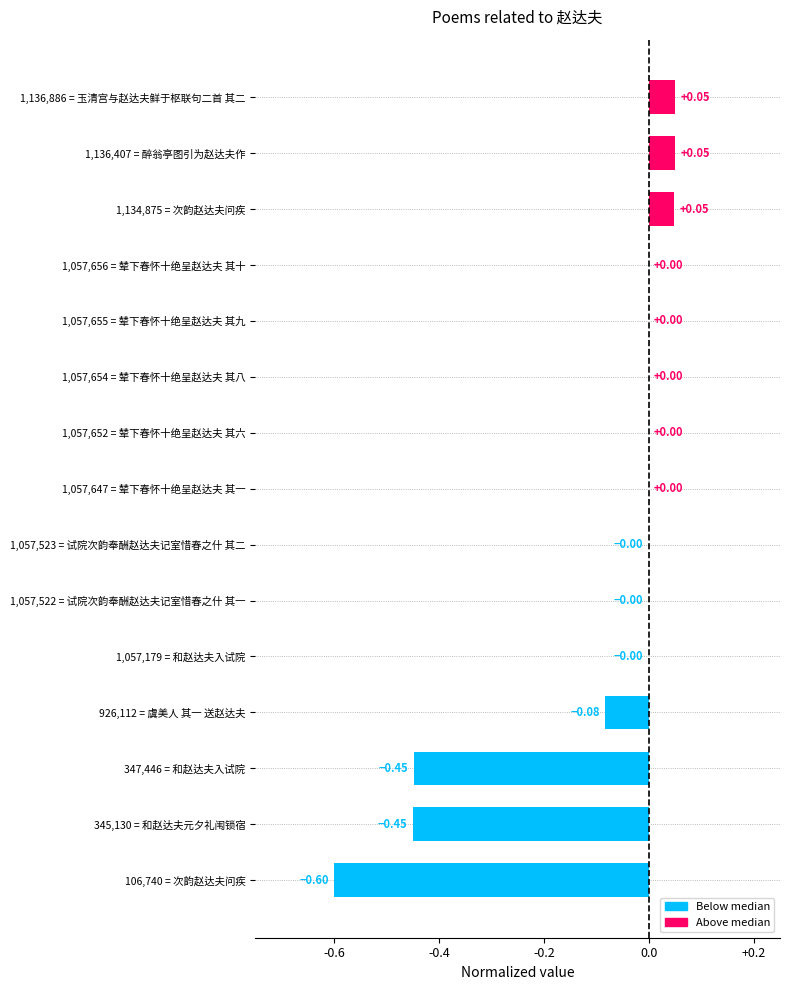

What is the sum of all values?

-1.4